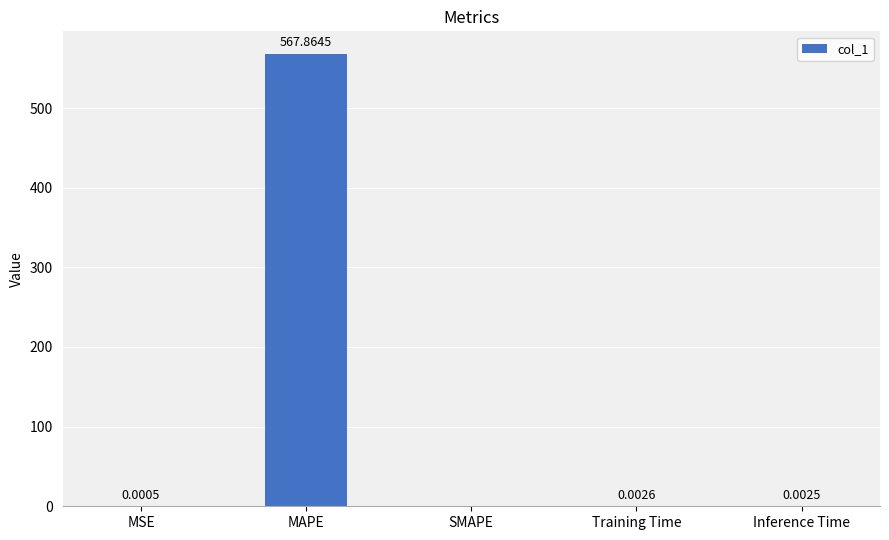

Where is the data nearest to the value 283?

Training Time